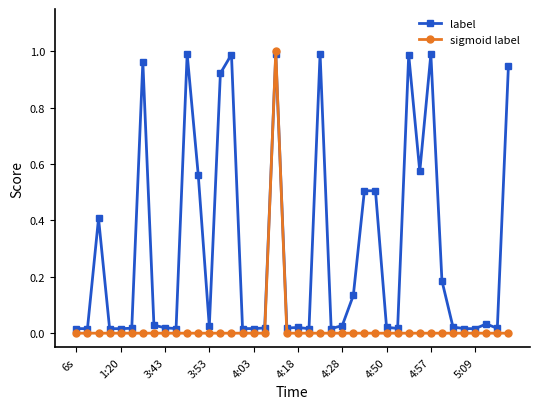

Count the sigmoid label values in the range 0 to 1.

40